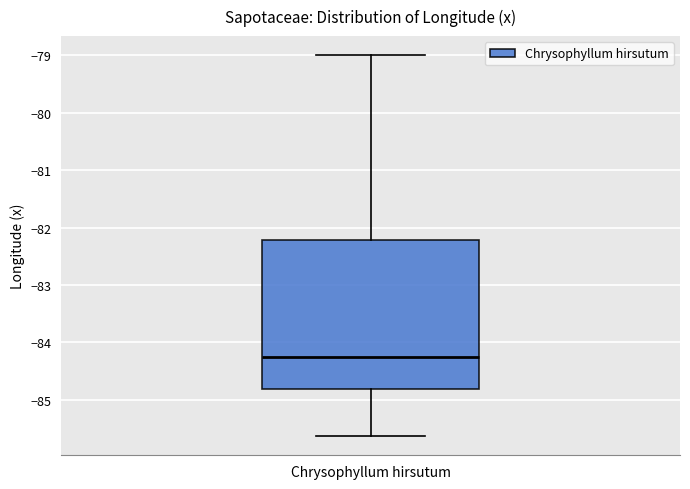

Transcribe this box plot: give where the median line is, the range the box spans, and where the two whiskers end, as read against the y-axis. The values are not printed on the chart, so give them approximately, as read against the axis.

median -84.3, box -84.8 to -82.2, whiskers -85.6 to -79.0